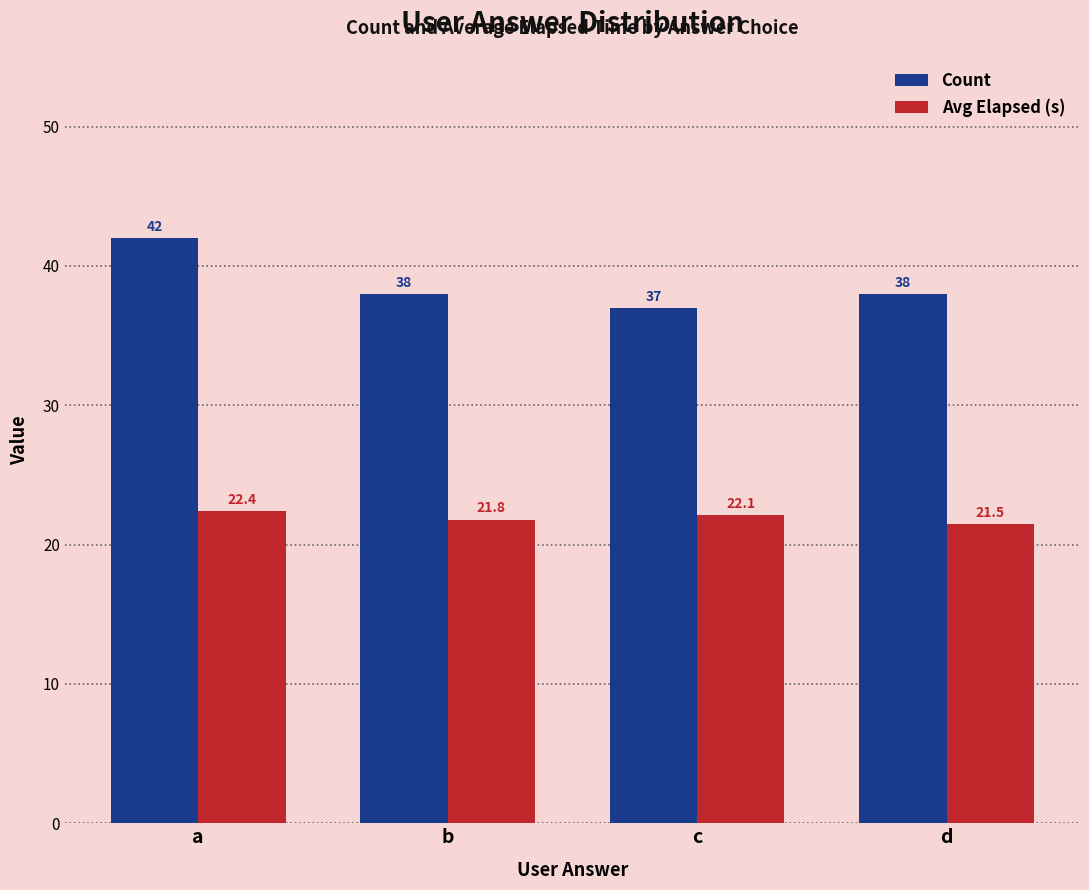

At which category is the sum across all series the highest?

a